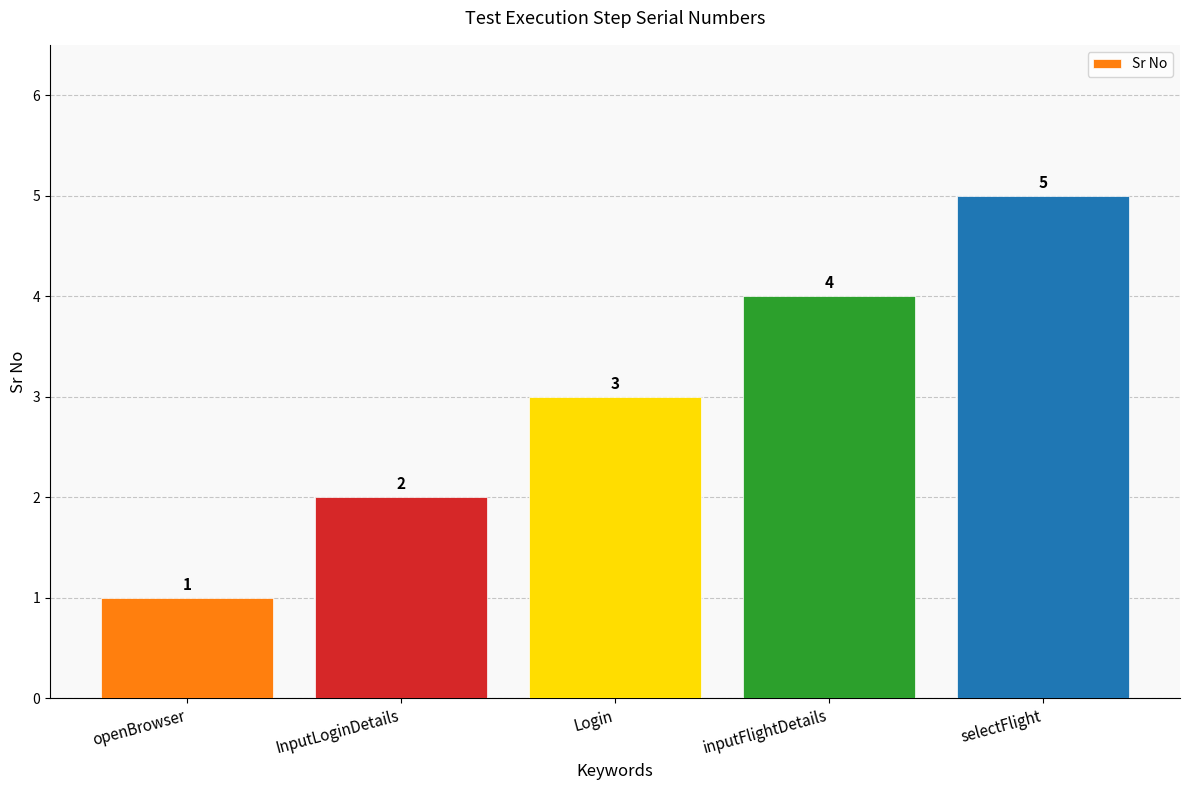

What is the sum of the values at openBrowser and Login?

4